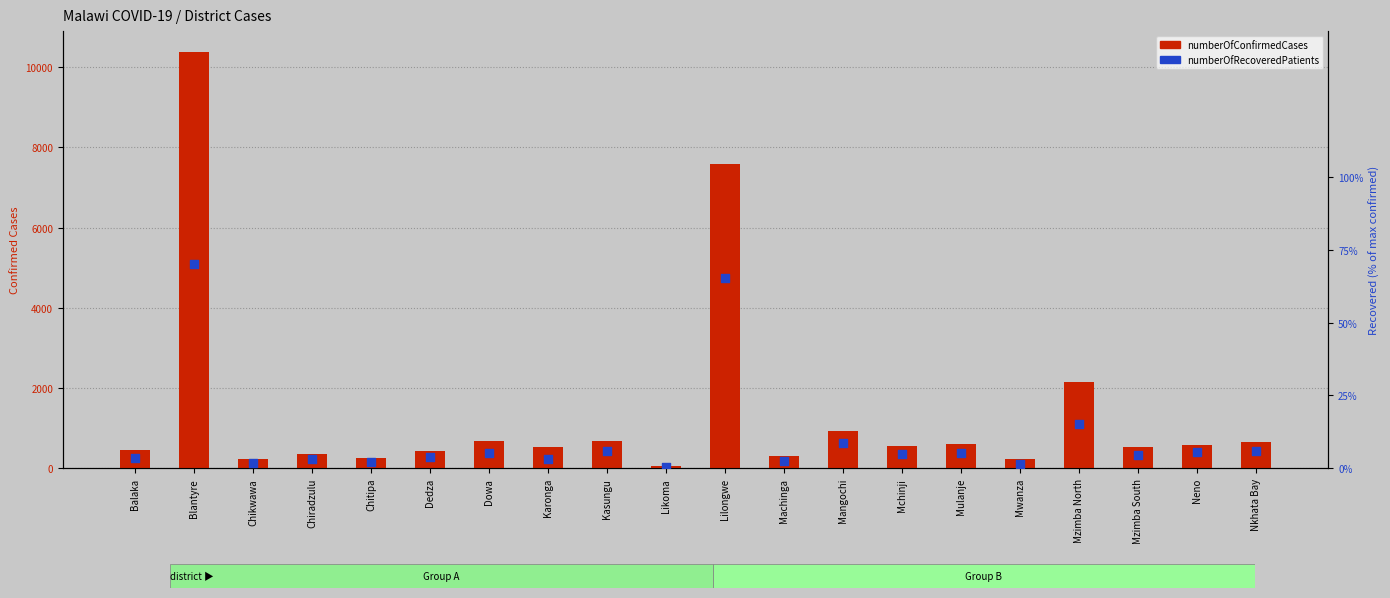

What is the total value across all series at Dedza?

423.9